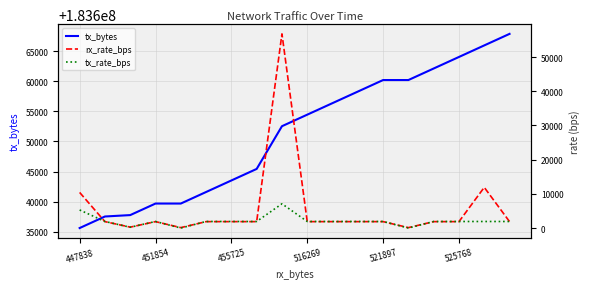

How many series are shown in this chart?

3